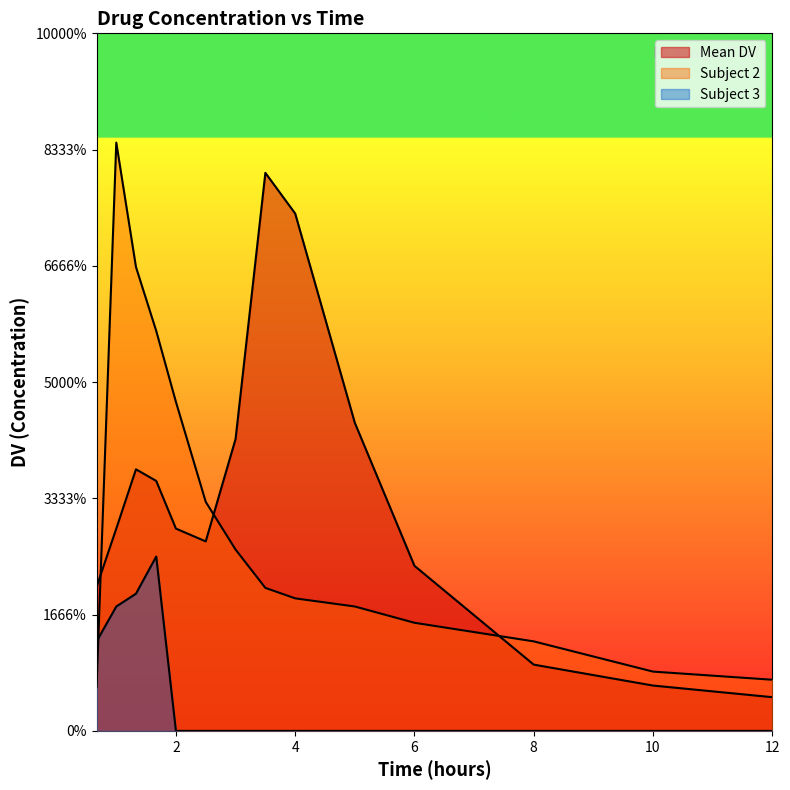

At which category does Mean DV reach its first local peak?

1.33